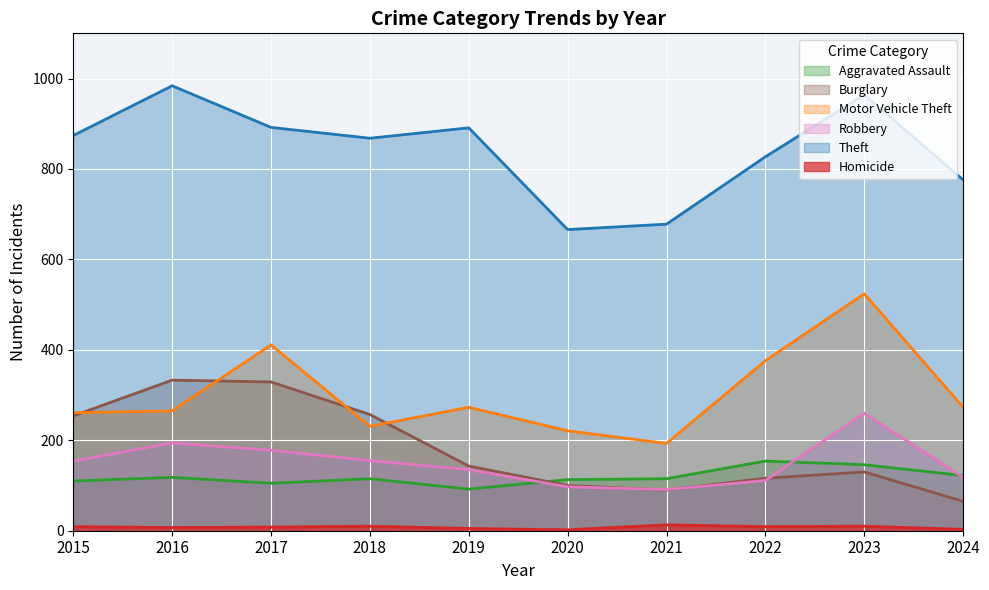

Is the value of Burglary at 2016 greater than the value of Aggravated Assault at 2023?

Yes